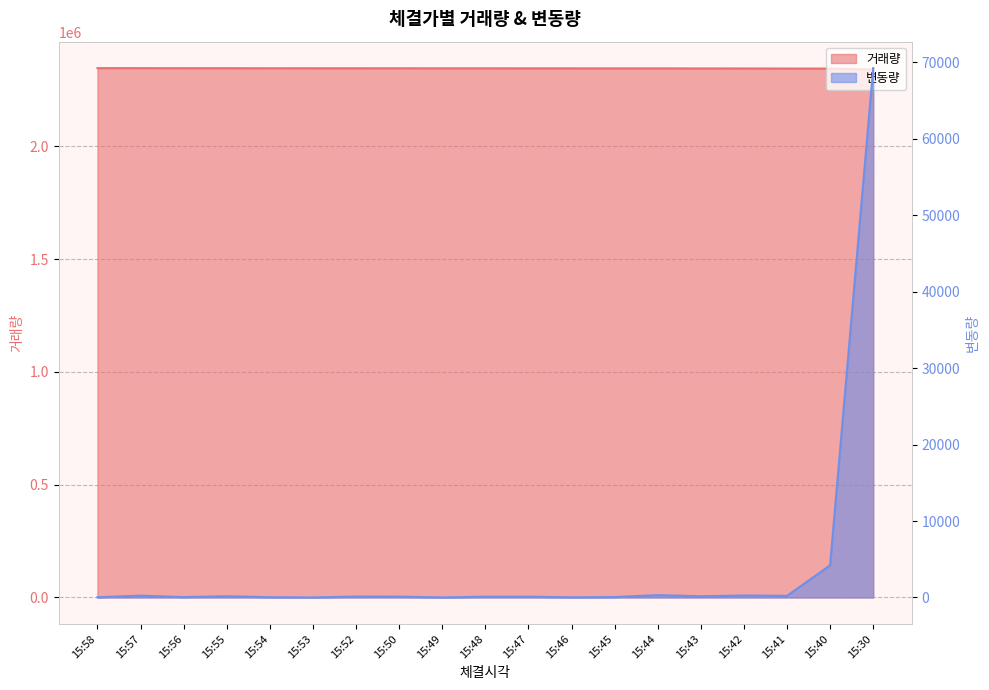

At which label does 거래량 first exceed 2345566?

15:58